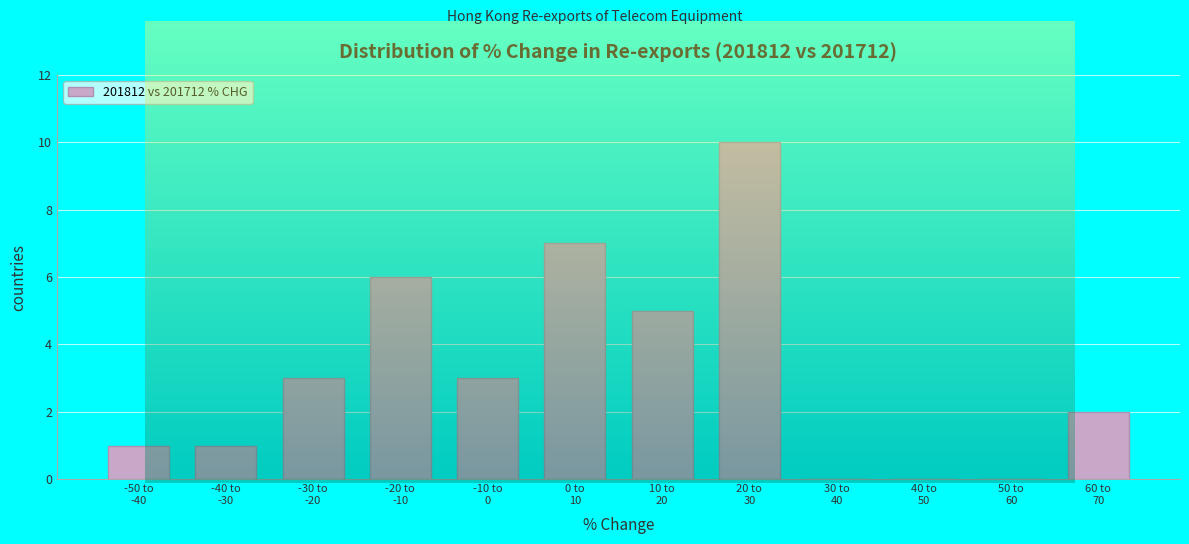

What is the greatest value displayed?

10